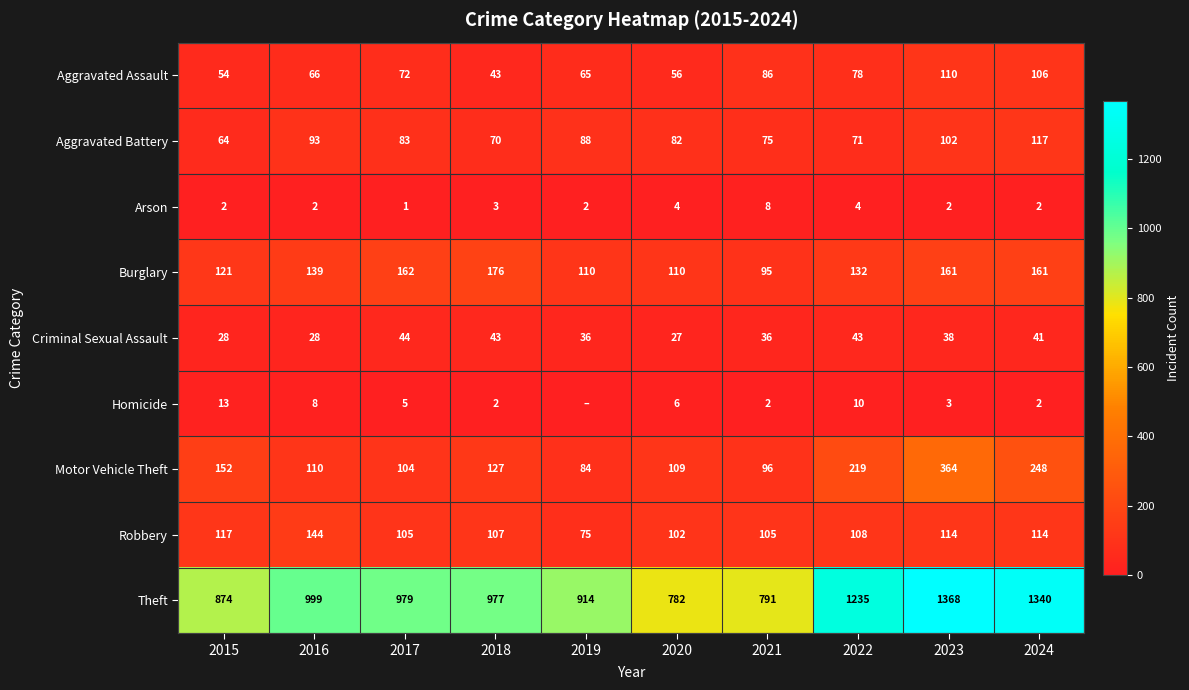

What is the spread (max minus min) of values at 2017?

978